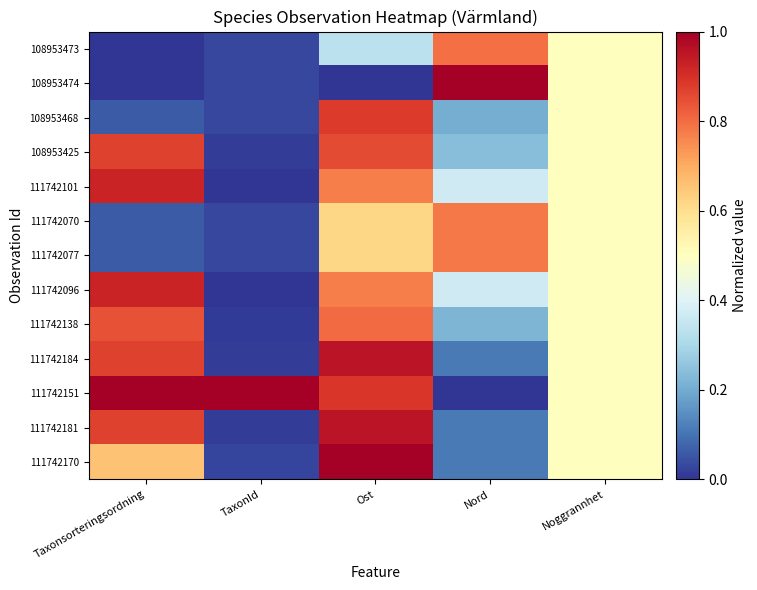

Reading left to right, transcribe all the data shown in this chart.

108953473: Taxonsorteringsordning=0.0	TaxonId=0.0	Ost=0.3	Nord=0.8	Noggrannhet=0.5
108953474: Taxonsorteringsordning=0.0	TaxonId=0.0	Ost=0.0	Nord=1.0	Noggrannhet=0.5
108953468: Taxonsorteringsordning=0.1	TaxonId=0.0	Ost=0.9	Nord=0.2	Noggrannhet=0.5
108953425: Taxonsorteringsordning=0.9	TaxonId=0.0	Ost=0.9	Nord=0.2	Noggrannhet=0.5
111742101: Taxonsorteringsordning=0.9	TaxonId=0.0	Ost=0.8	Nord=0.4	Noggrannhet=0.5
111742070: Taxonsorteringsordning=0.1	TaxonId=0.0	Ost=0.6	Nord=0.8	Noggrannhet=0.5
111742077: Taxonsorteringsordning=0.1	TaxonId=0.0	Ost=0.6	Nord=0.8	Noggrannhet=0.5
111742096: Taxonsorteringsordning=0.9	TaxonId=0.0	Ost=0.8	Nord=0.4	Noggrannhet=0.5
111742138: Taxonsorteringsordning=0.8	TaxonId=0.0	Ost=0.8	Nord=0.2	Noggrannhet=0.5
111742184: Taxonsorteringsordning=0.9	TaxonId=0.0	Ost=1.0	Nord=0.1	Noggrannhet=0.5
111742151: Taxonsorteringsordning=1.0	TaxonId=1.0	Ost=0.9	Nord=0.0	Noggrannhet=0.5
111742181: Taxonsorteringsordning=0.9	TaxonId=0.0	Ost=1.0	Nord=0.1	Noggrannhet=0.5
111742170: Taxonsorteringsordning=0.7	TaxonId=0.0	Ost=1.0	Nord=0.1	Noggrannhet=0.5